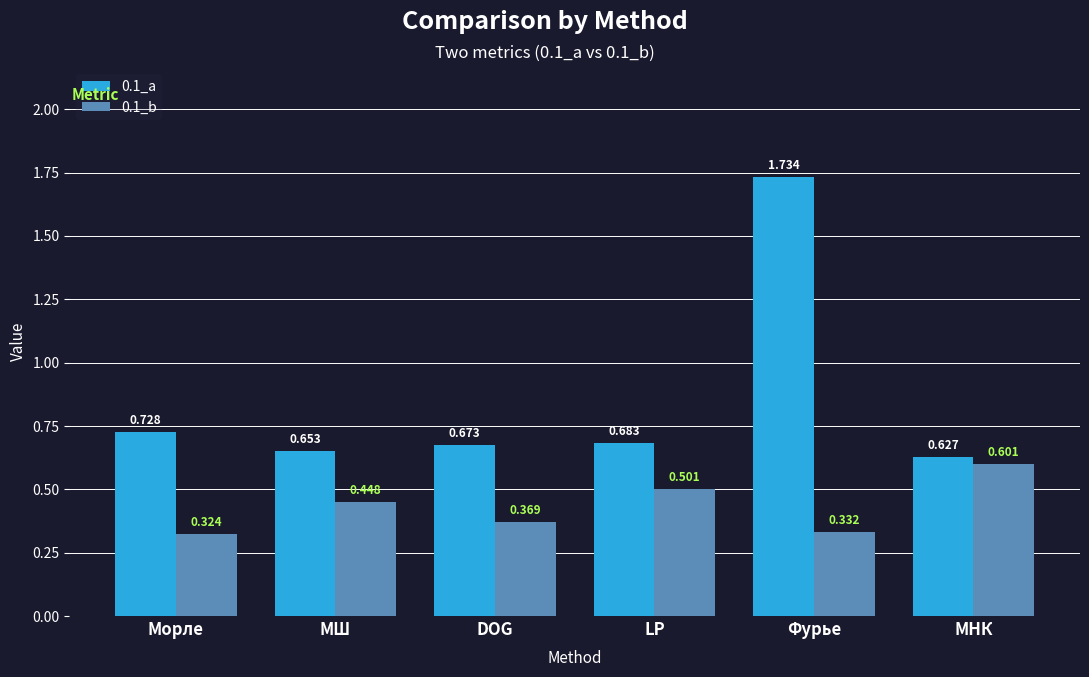

Rank the series by their maximum value, from highest to lowest.

0.1_a, 0.1_b